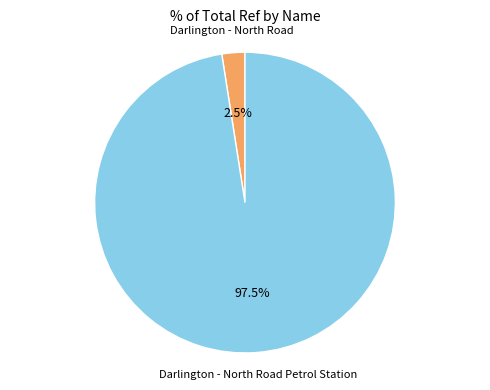

Count the number of slices in the pie.

2